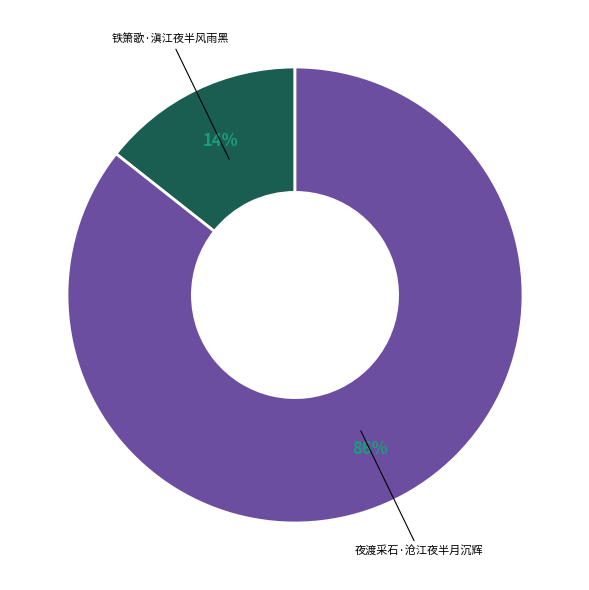

To the nearest percent, what is the combined percentage of 夜渡采石·沧江夜半月沉辉 and 铁箫歌·滇江夜半风雨黑?

100%